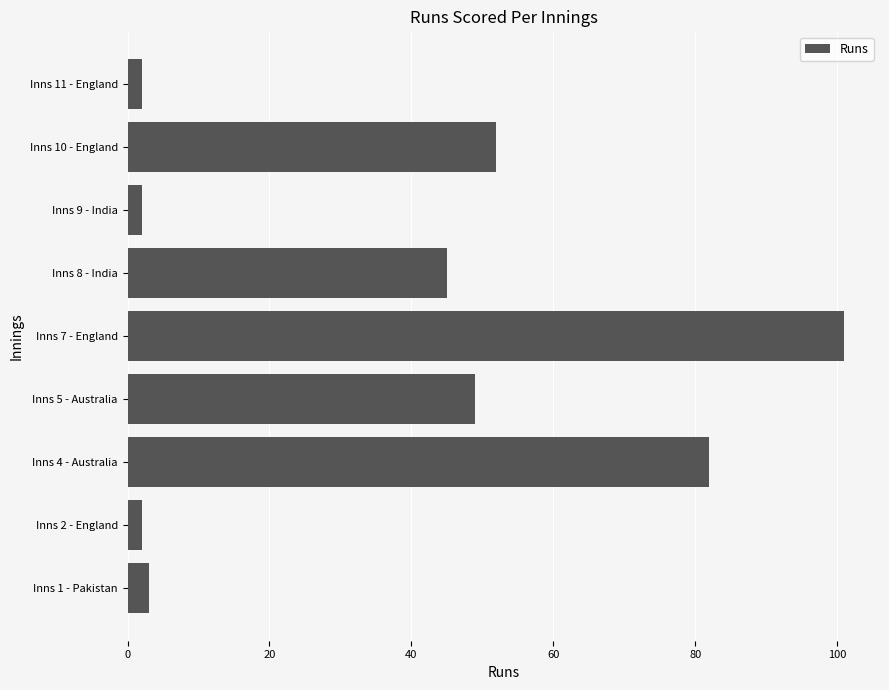

What is the maximum value shown in the chart?

101